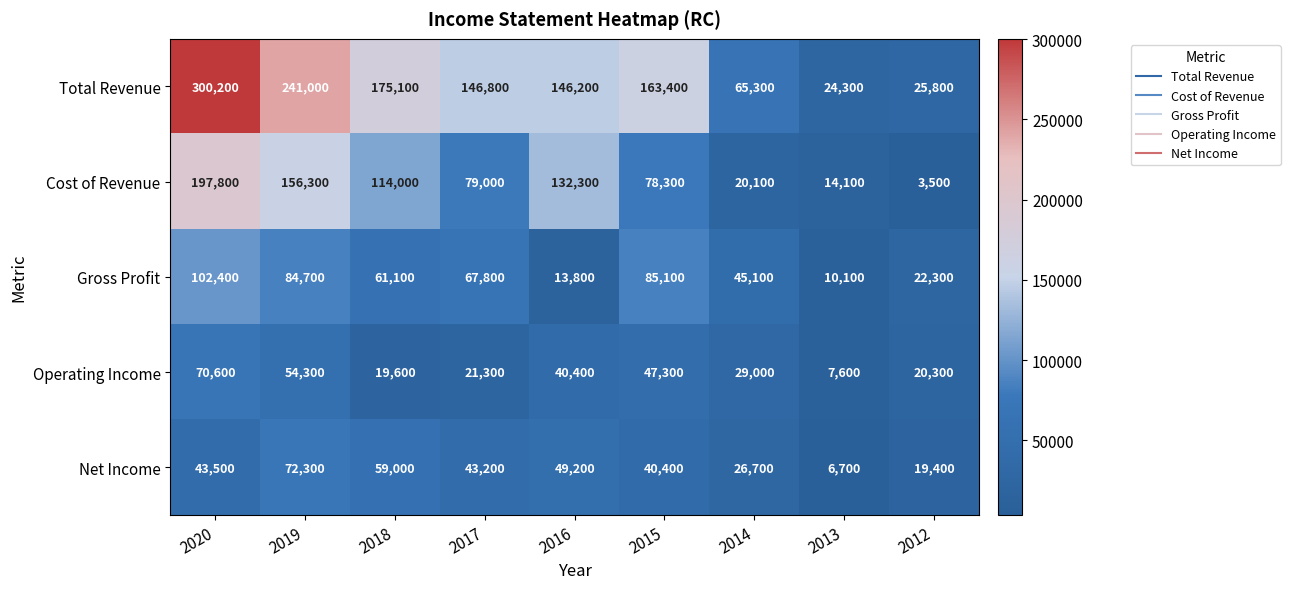

True or false: Total Revenue has a value of 6823 at 2012.

False